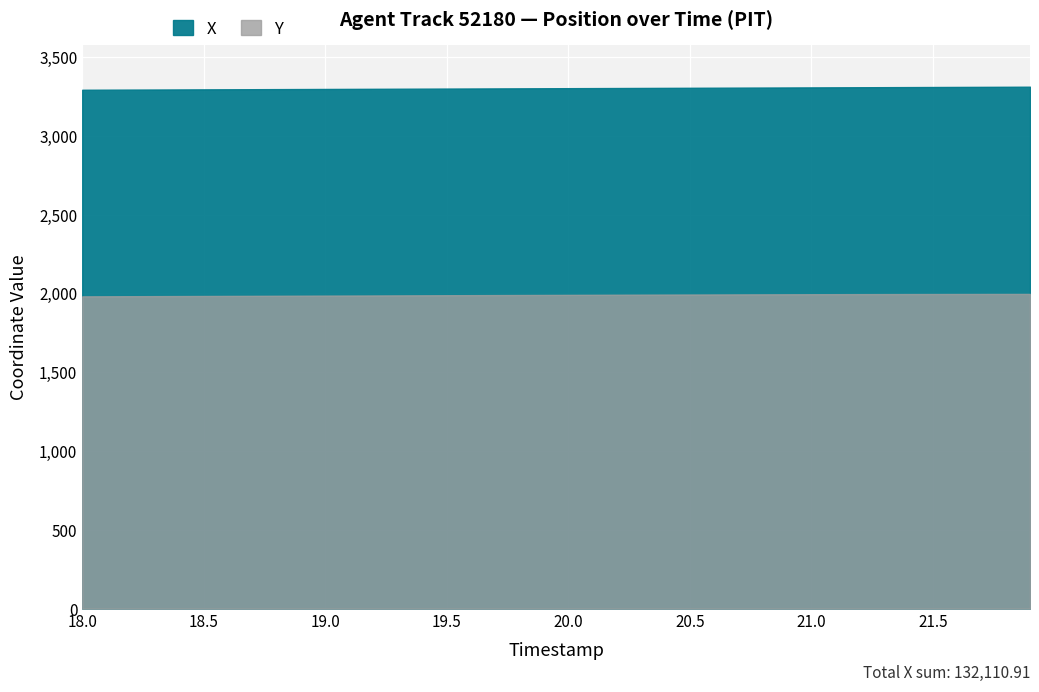

Which series changed the most between 9 and 25?

X